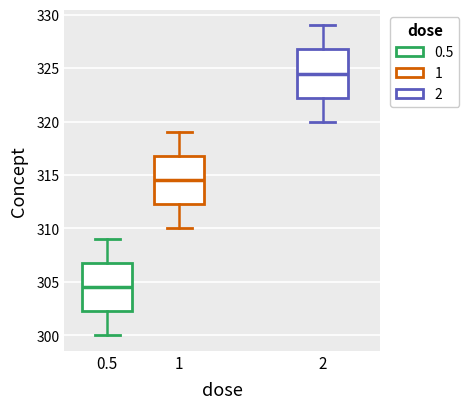

Where is the upper edge of the box at x = 2 on the y-axis? The values are not printed on the chart, so give them approximately, as read against the axis.

327.0